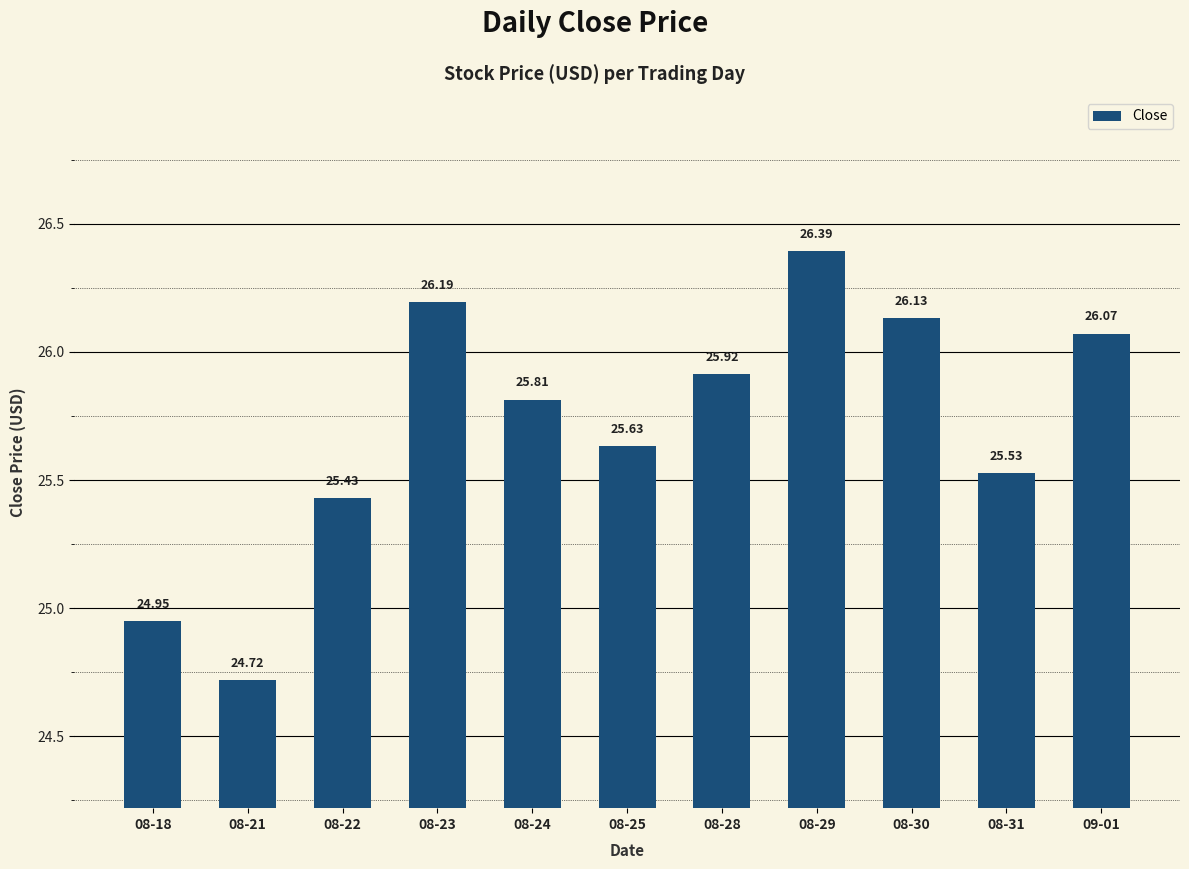

What is the ratio of the value at 09-01 to the value at 08-22?

1.0